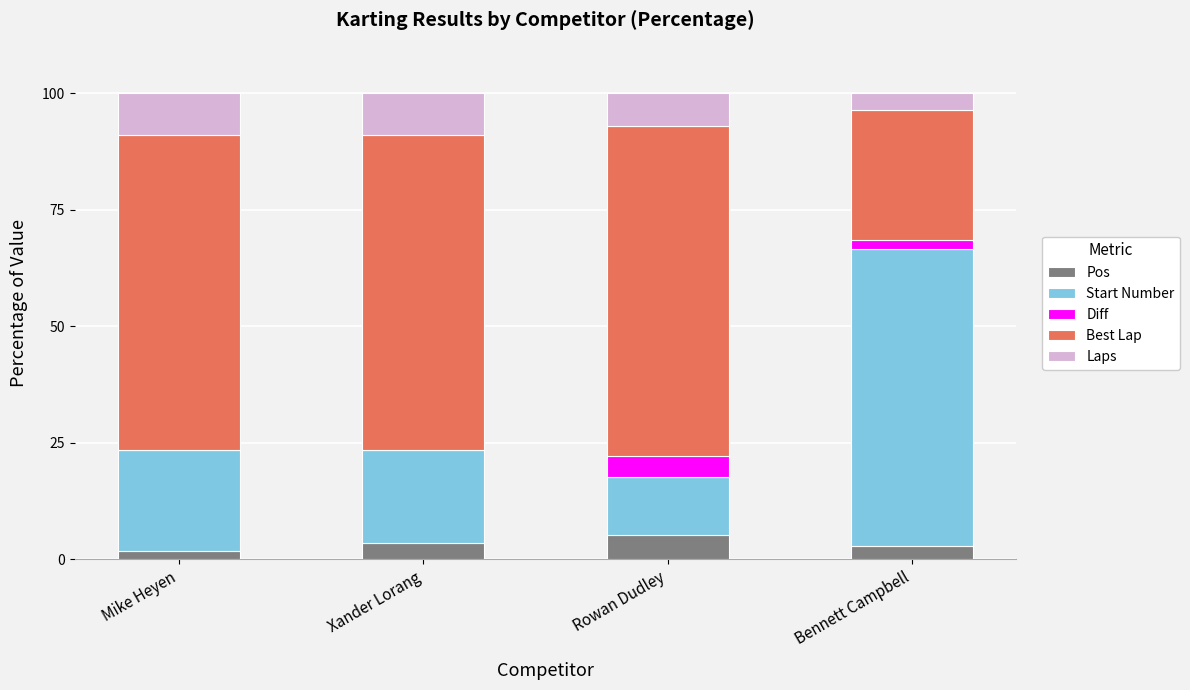

What is the highest value of the Pos series?

5.3